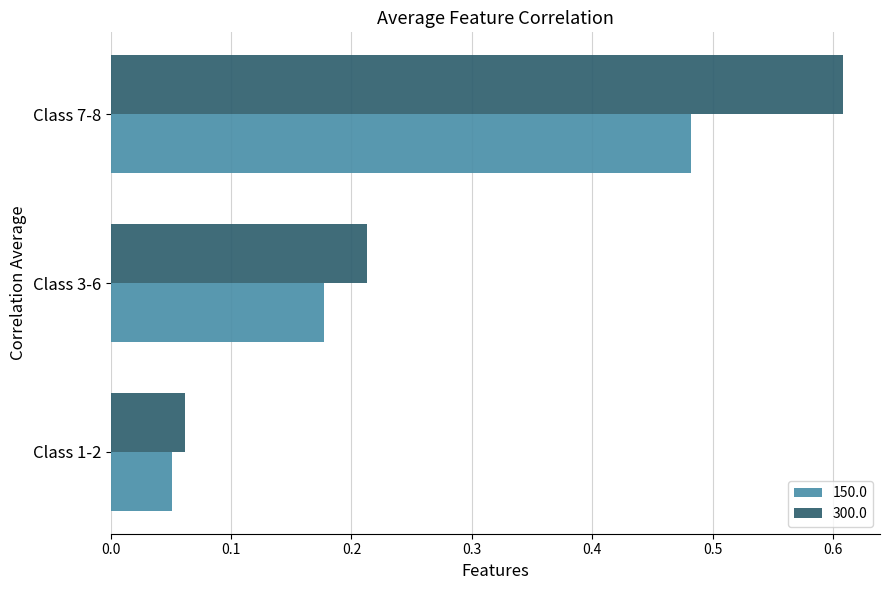

What is the difference between the 150.0 values at Class 7-8 and Class 1-2?

0.4